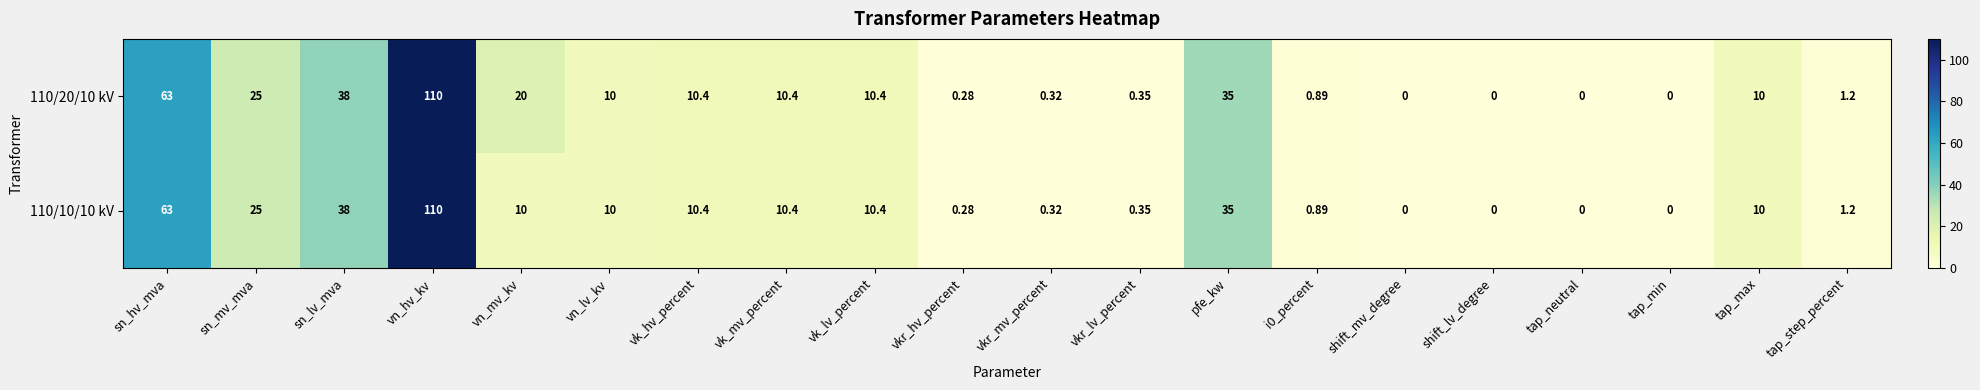

Where does the 110/20/10 kV series first go above 10?

sn_hv_mva